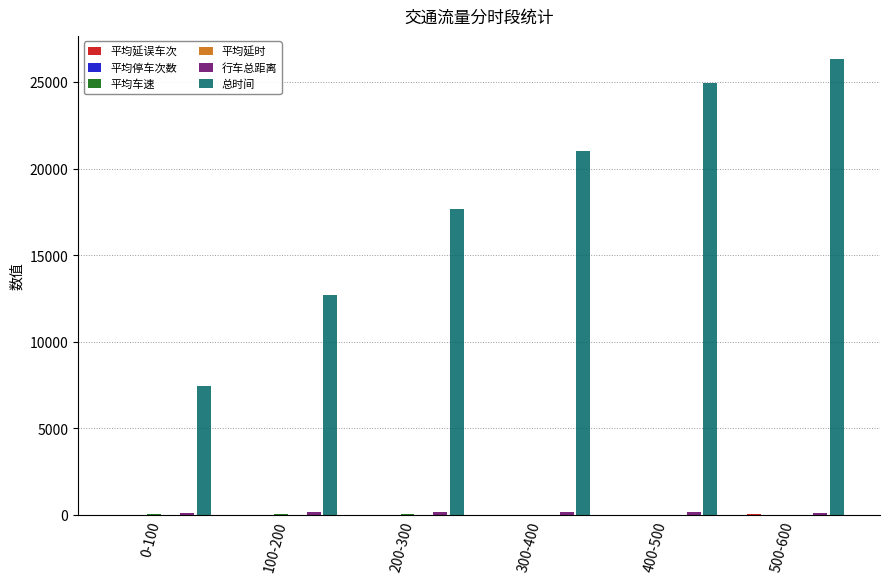

Which label corresponds to the largest value in the chart?

500-600